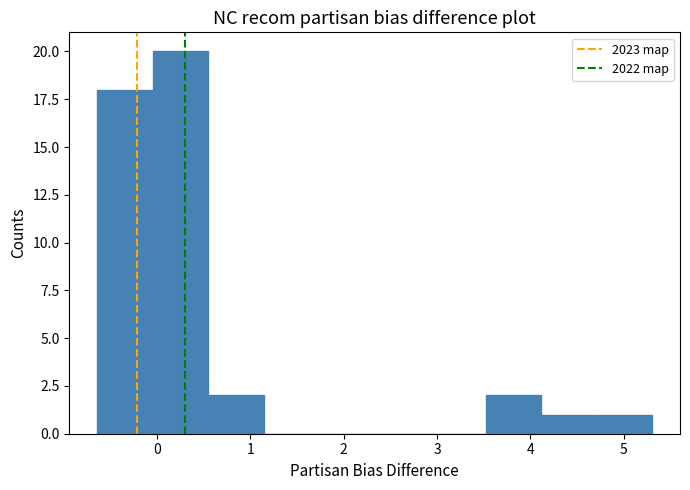

Over which range of the x-axis is the bar tallest?

0.0 to 0.5